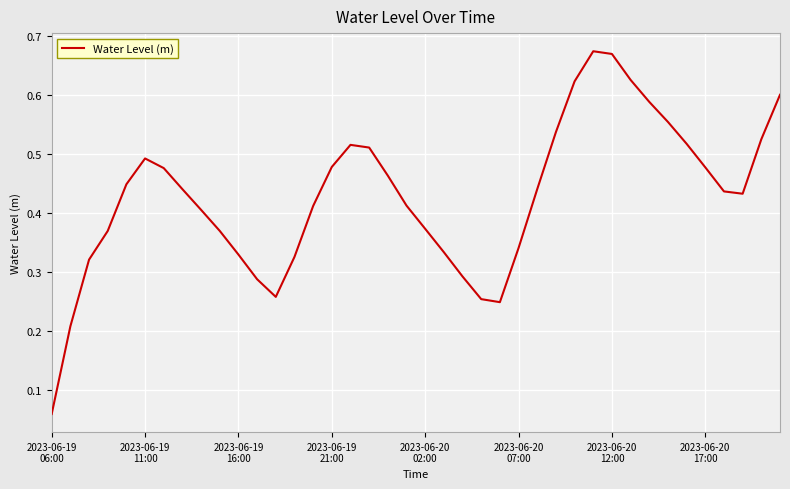

At which label is the value closest to 0?

2023-06-19
06:00